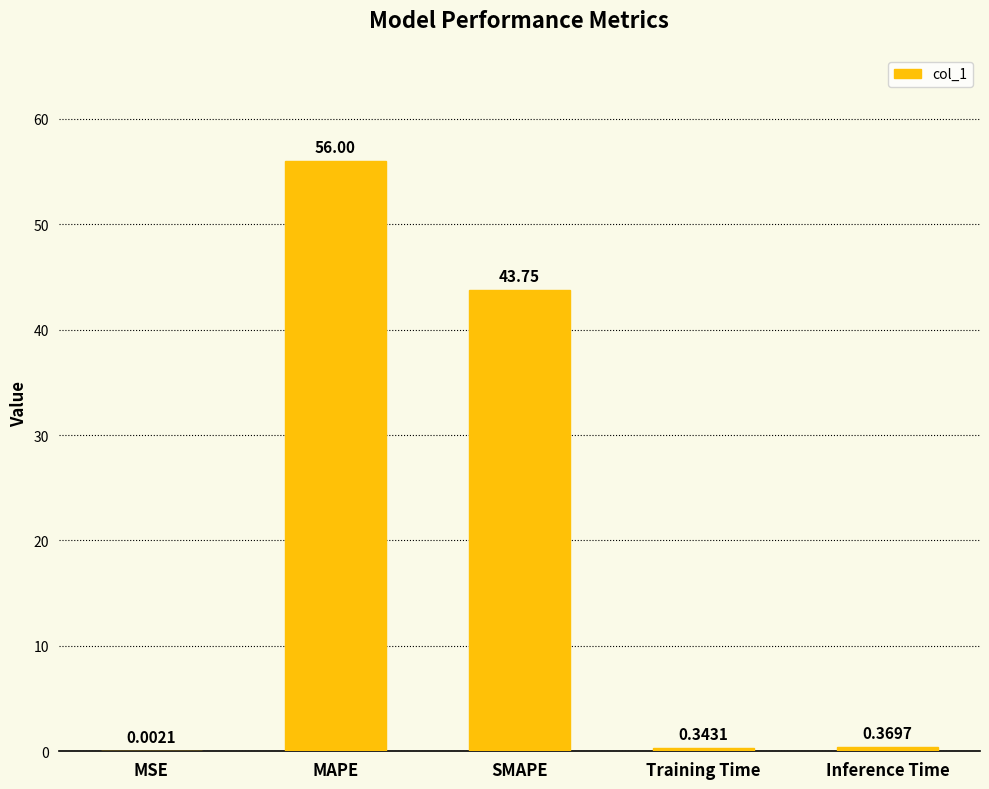

What is the sum of the values at MAPE and SMAPE?

99.8